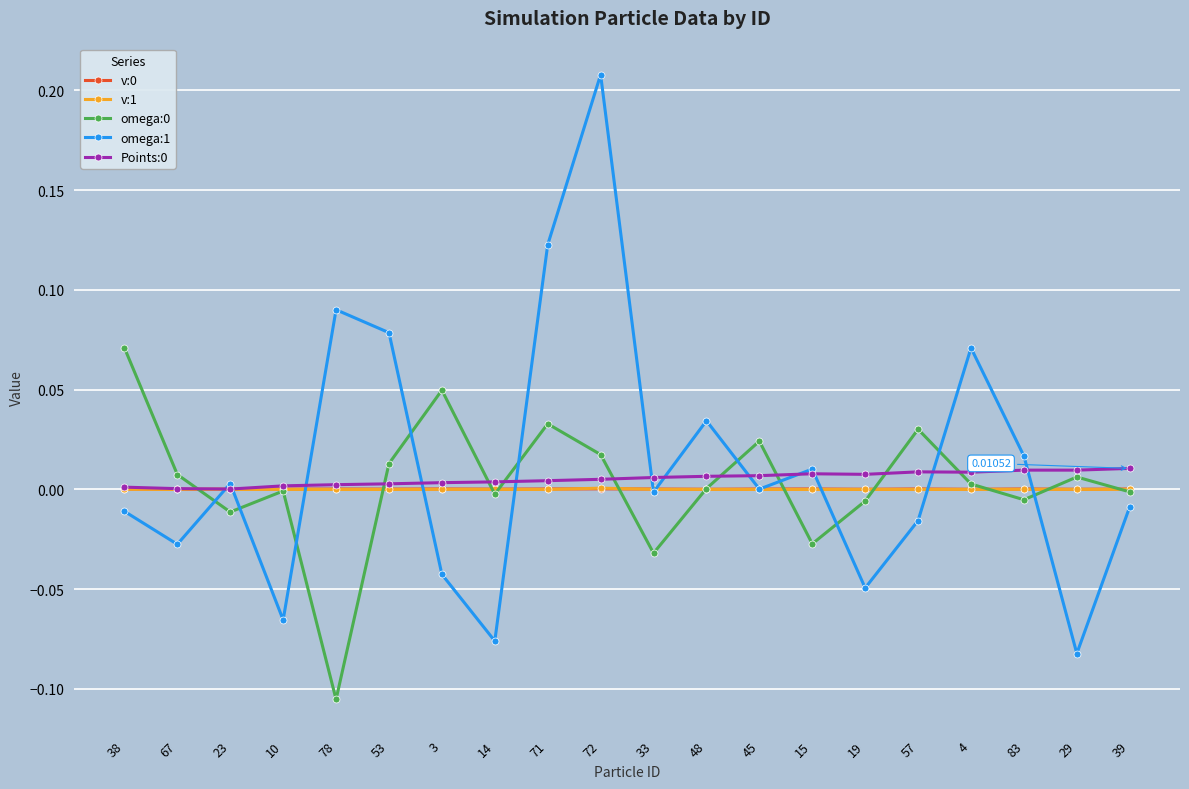

At which category is the sum across all series the highest?

72